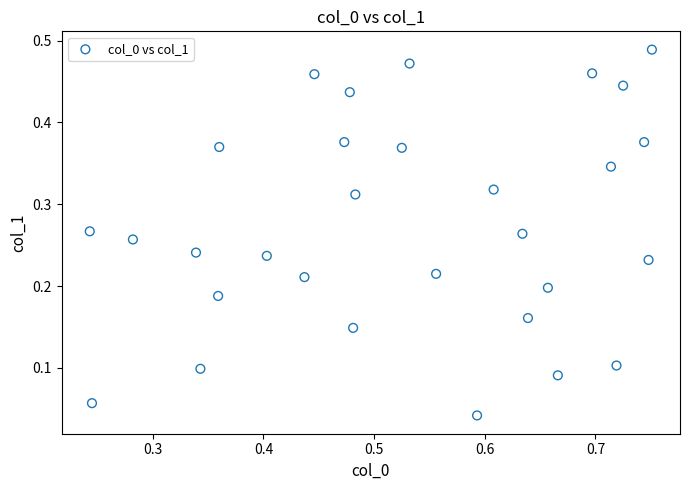

Count the number of points in this scatter plot.

30